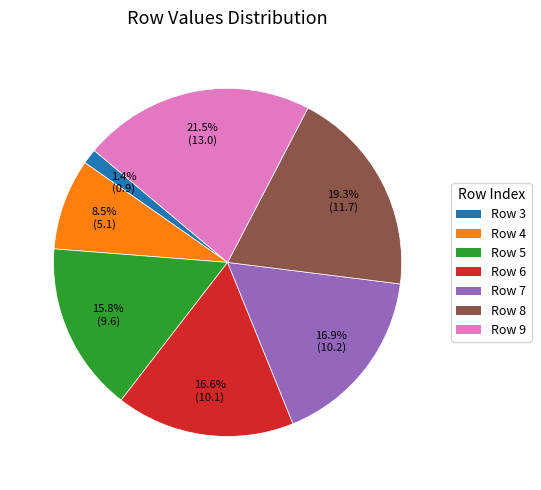

What is the ratio of the value at Row 4 to the value at Row 6?

0.5